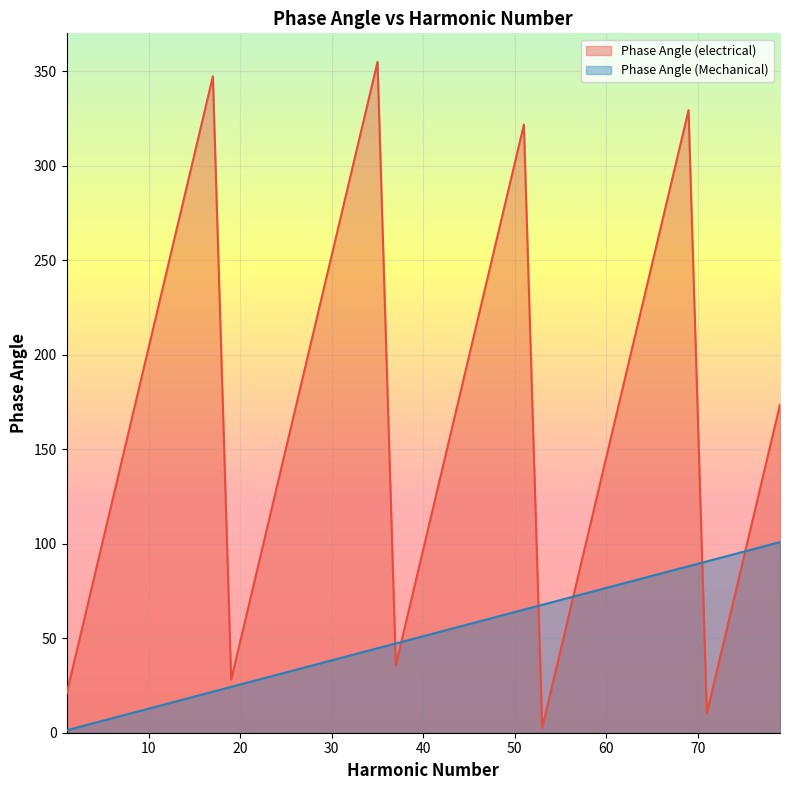

What is the difference between the highest and lowest values at 75?

3.8